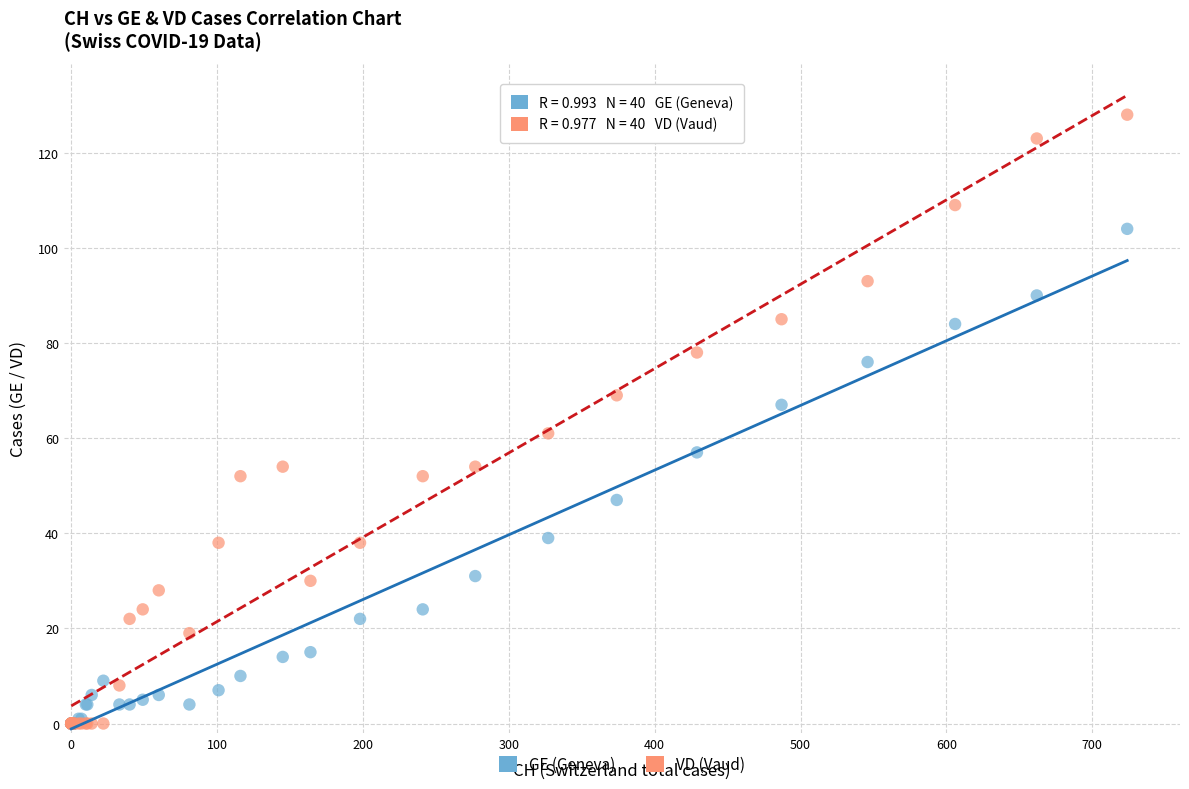

What are all the series names shown in the legend?

GE (Geneva), VD (Vaud)